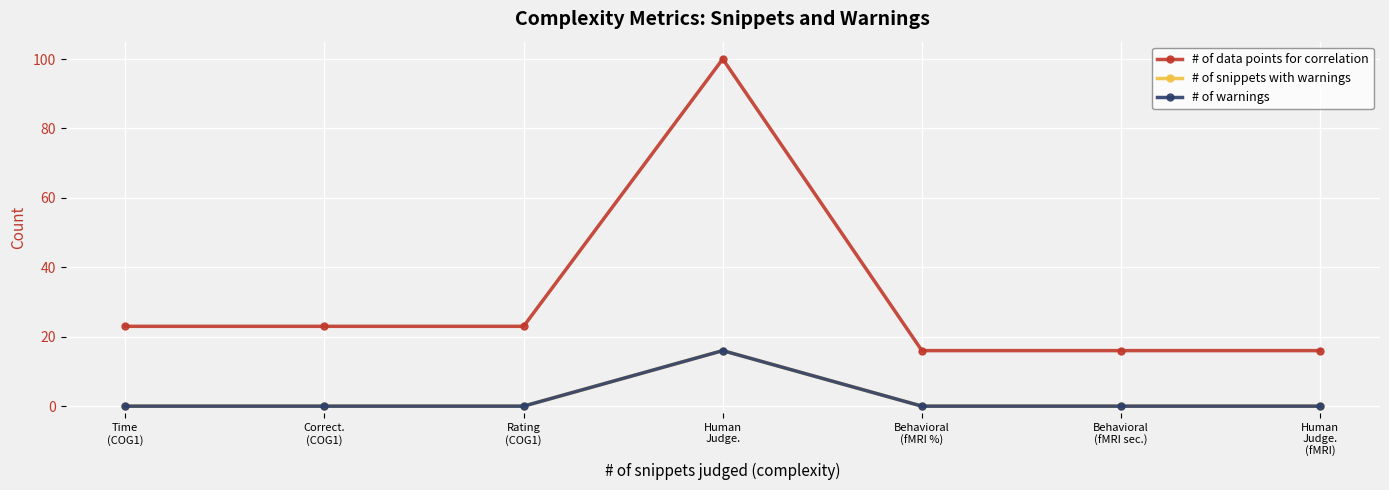

Is this an area chart (filled region under the line)?

No